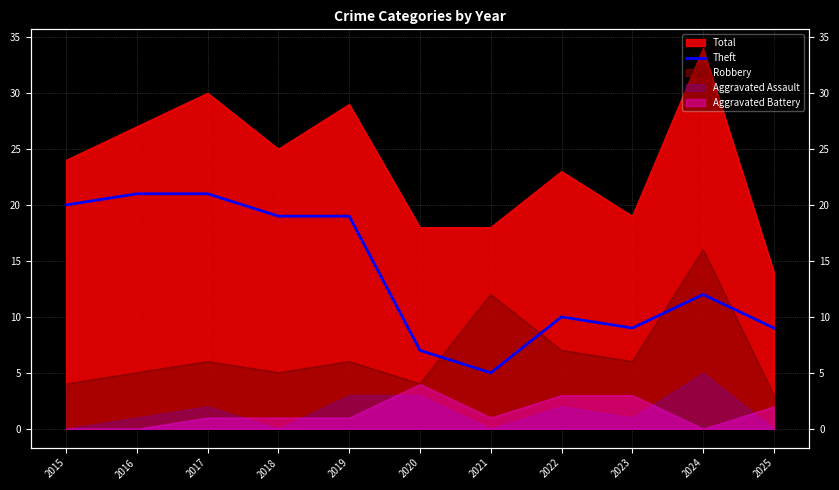

How many points are higher than both their immediate neighbors (excluding endpoints)?

2